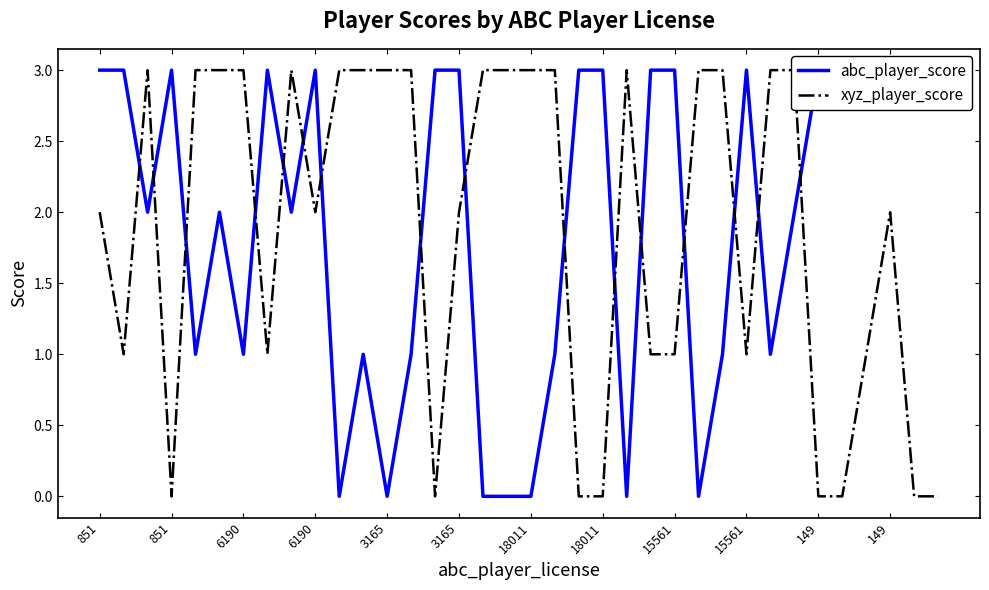

How many lines are shown in the chart?

2